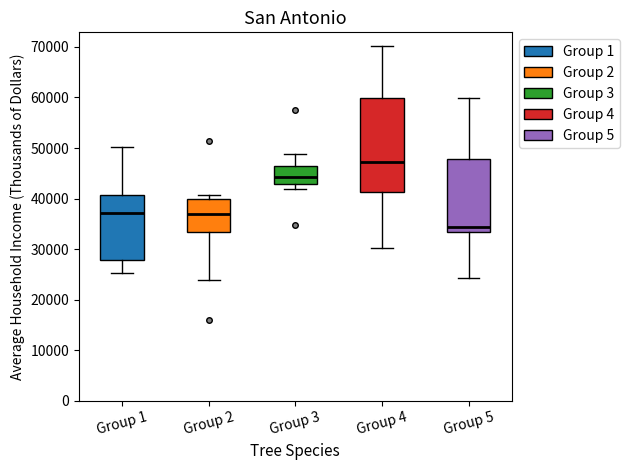

Which box has the highest median line?

Group 4